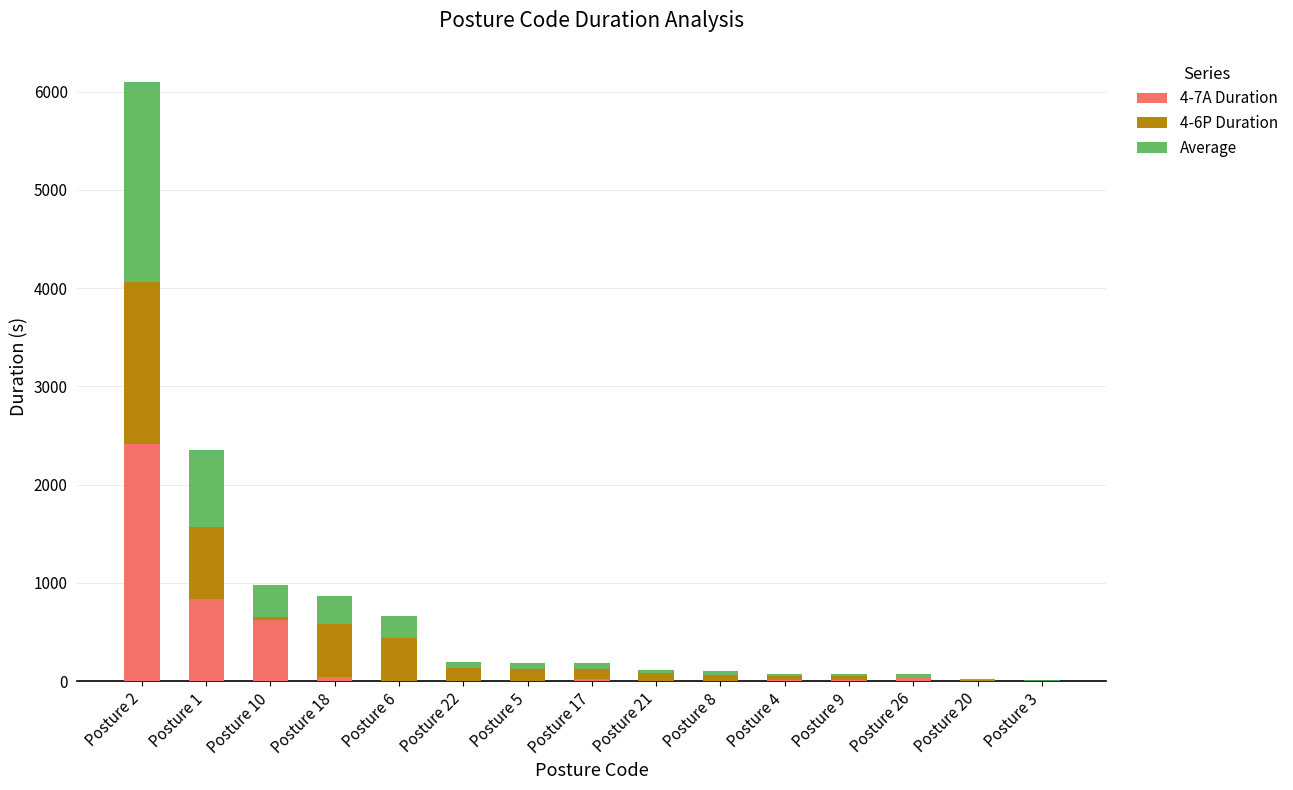

At which category is the sum across all series the highest?

Posture 2